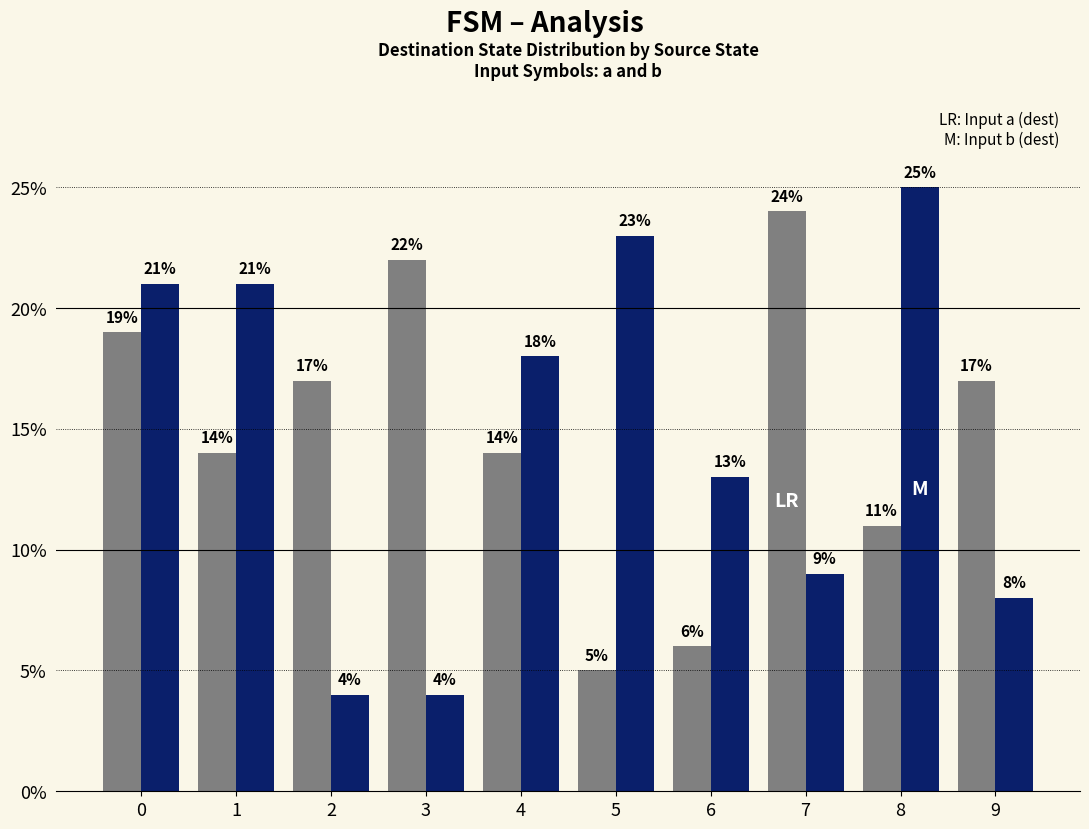

What is the spread (max minus min) of values at 3?

18